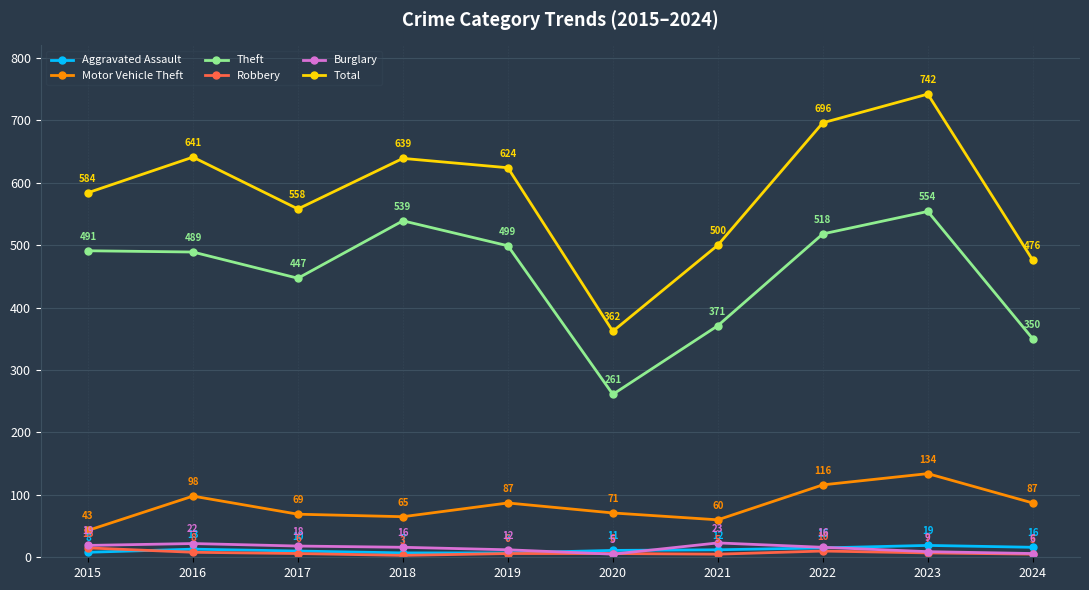

How many series are shown in this chart?

6